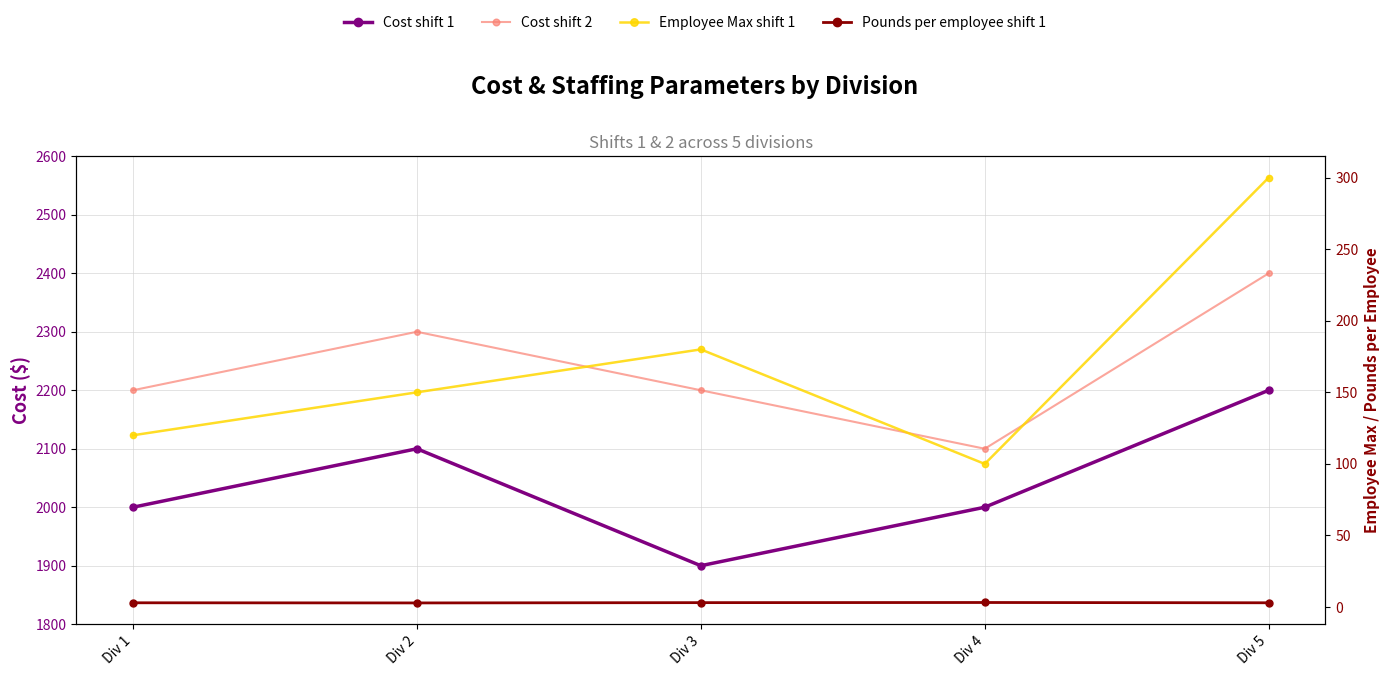

What value does the Employee Max shift 1 series have at Div 4?

100.0